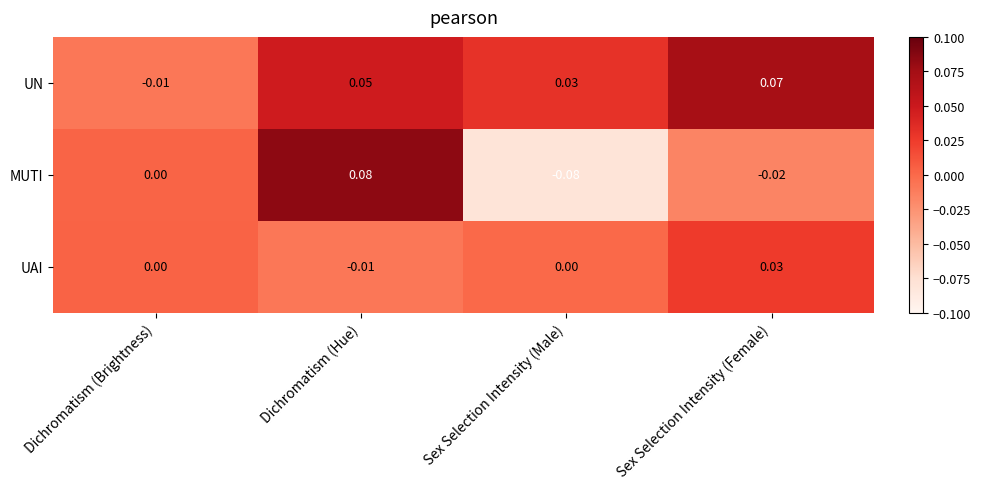

Between Dichromatism (Hue) and Sex Selection Intensity (Female), which series saw the biggest shift?

MUTI